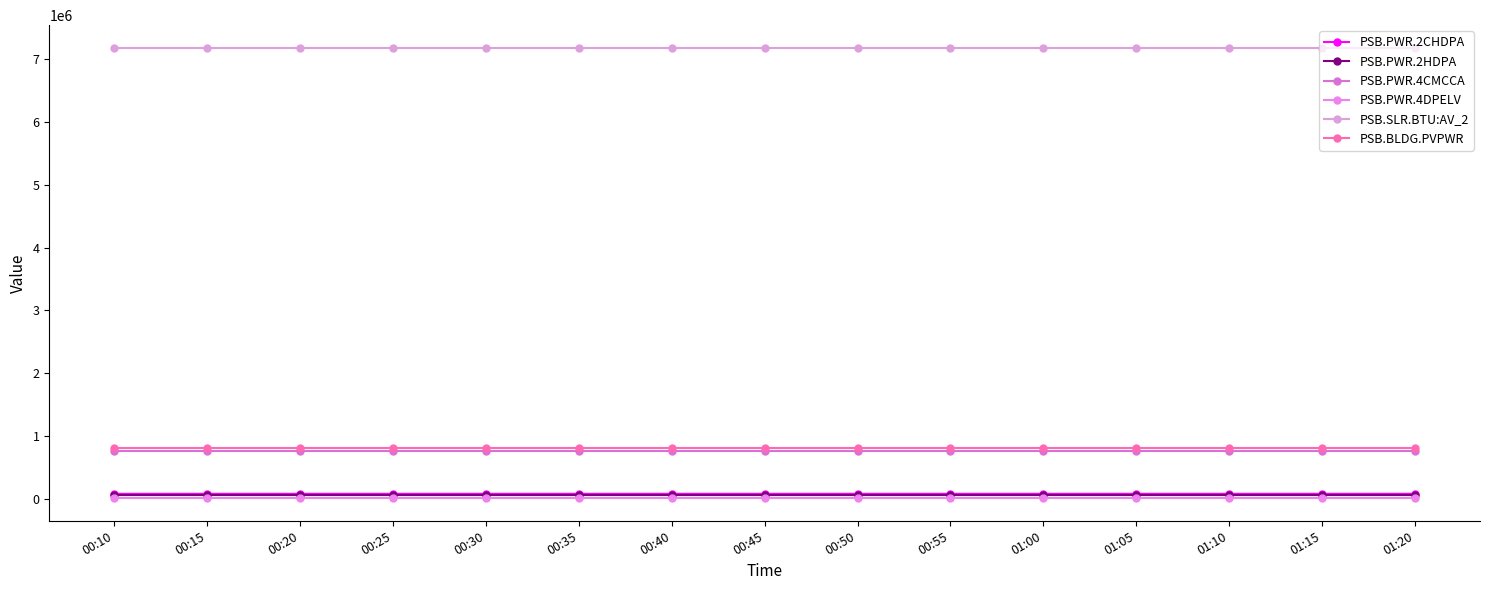

What is the difference between the highest and lowest values at 01:05?

7171444